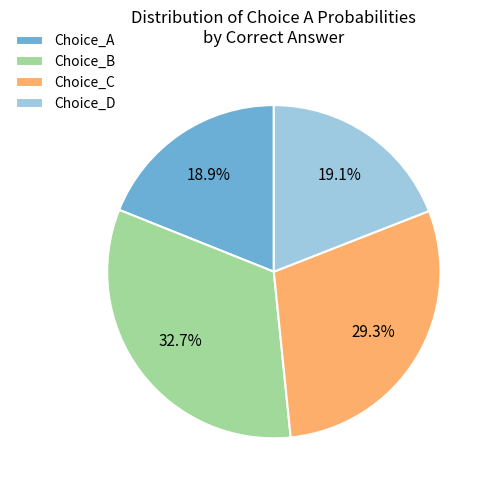

Combined, what portion of the pie is Choice_D and Choice_C?

48.4%